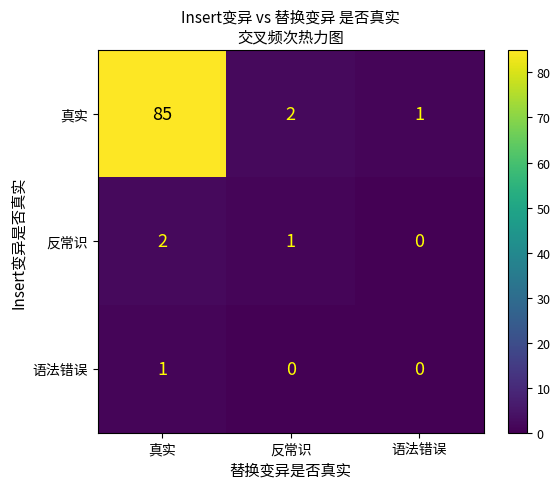

The value of 真实 at 真实 is 57. True or false?

False